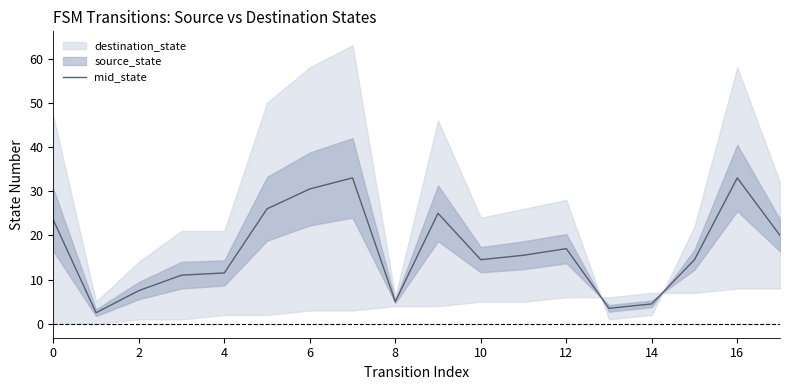

What is the highest value of the mid_state series?

33.0